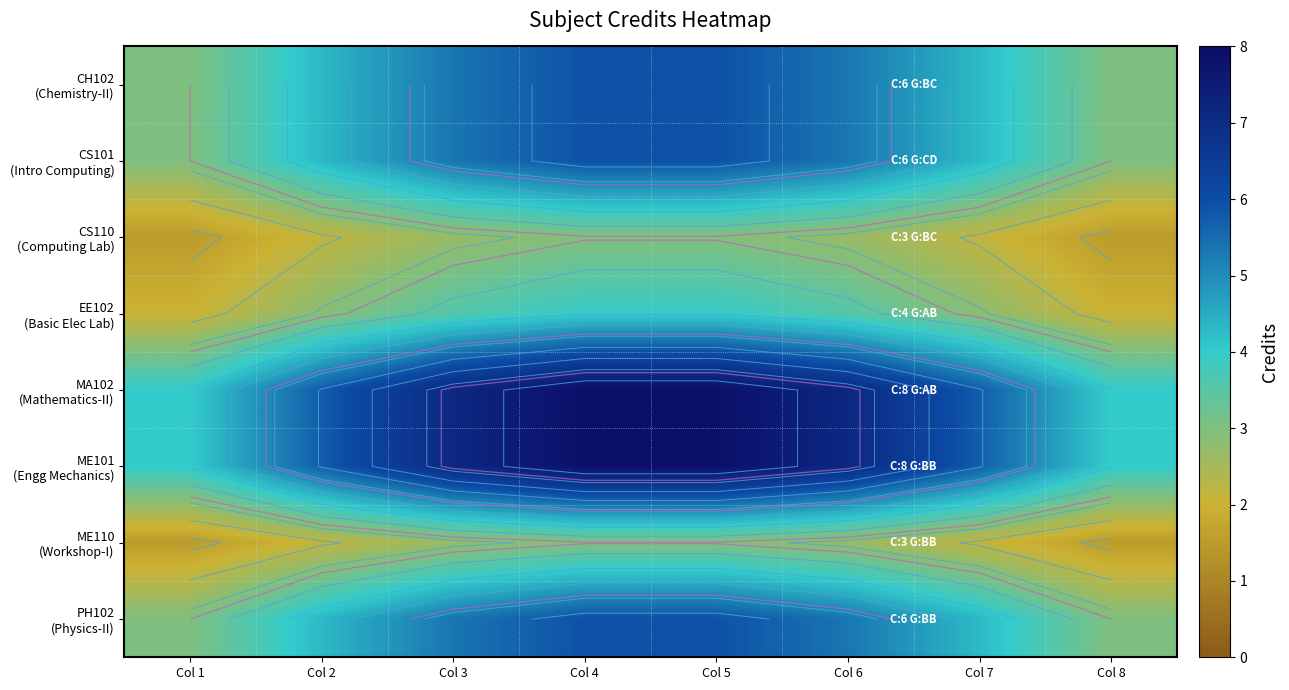

List the series in order of their peak value, highest first.

MA102 (Mathematics-II), ME101 (Engg Mechanics), CH102 (Chemistry-II), CS101 (Intro Computing), PH102 (Physics-II), EE102 (Basic Elec Lab), CS110 (Computing Lab), ME110 (Workshop-I)